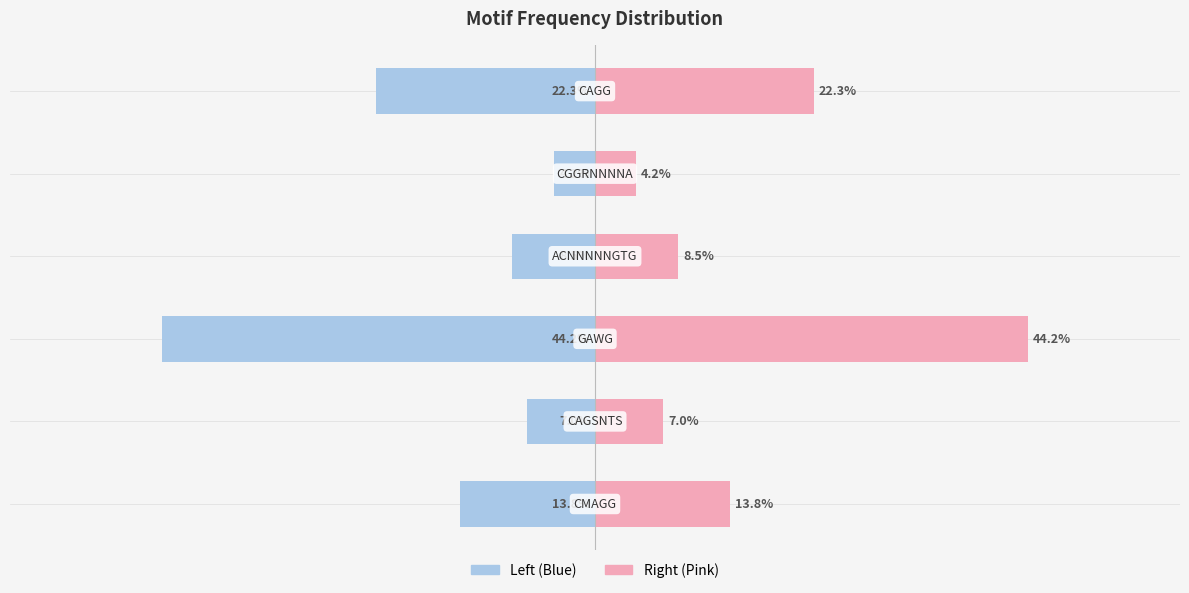

Reading left to right, list all the values displayed in this chart.

Frequency (left): -13.8	-7.0	-44.2	-8.5	-4.2	-22.3
Frequency (right): 13.8	7.0	44.2	8.5	4.2	22.3